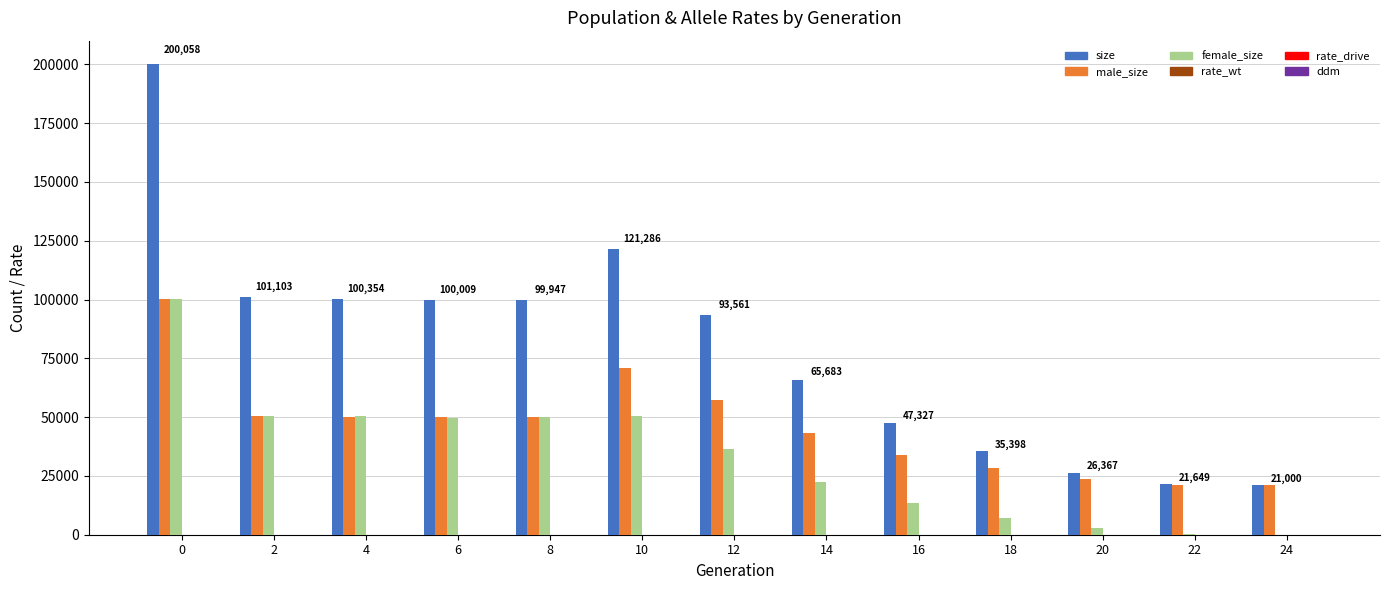

How many series are shown in this chart?

6